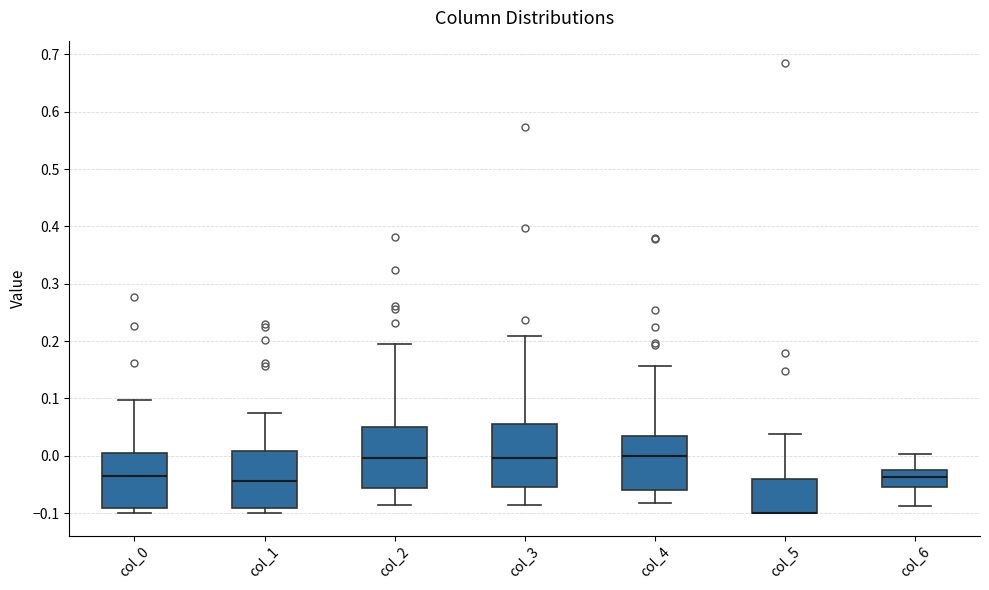

Reading left to right, read every box against the y-axis: the position of its median line, the range the box covers, and the ends of its whiskers. The values are not printed on the chart, so give them approximately, as read against the axis.

col_0: median -0.03, box -0.09 to 0.01, whiskers -0.10 to 0.10
col_1: median -0.04, box -0.09 to 0.01, whiskers -0.10 to 0.08
col_2: median 0.00, box -0.06 to 0.05, whiskers -0.08 to 0.19
col_3: median 0.00, box -0.06 to 0.06, whiskers -0.09 to 0.21
col_4: median 0.00, box -0.06 to 0.03, whiskers -0.08 to 0.16
col_5: median -0.10 (drawn on the box's lower edge), box -0.10 to -0.04, whiskers -0.10 to 0.04
col_6: median -0.04, box -0.05 to -0.03, whiskers -0.09 to 0.00